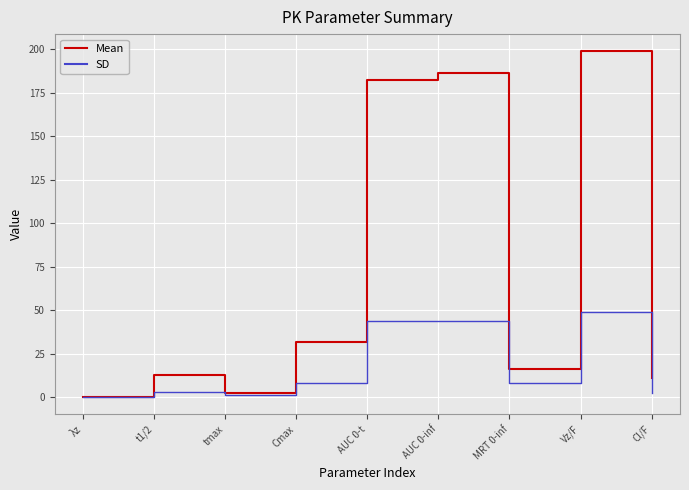

Where is Mean nearest to the value 99?

Cmax